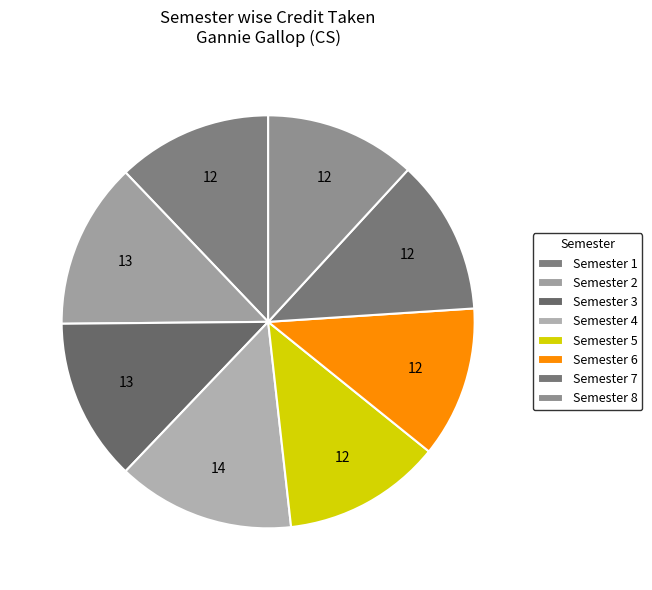

Does any single category account for the majority?

No